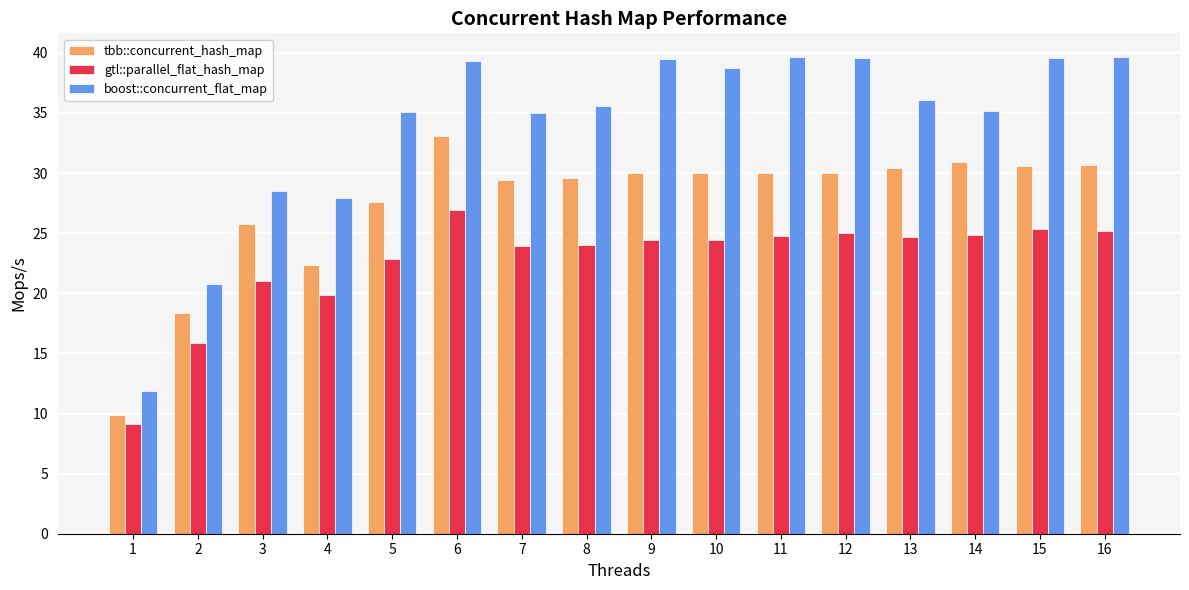

What is the sum of the gtl::parallel_flat_hash_map values at 4 and 12?

44.9